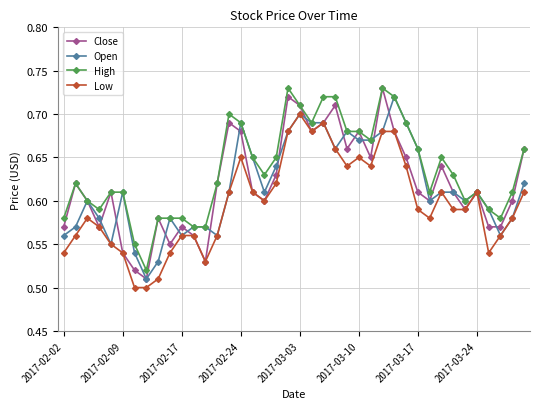

How many Low values are between 0 and 1?

40